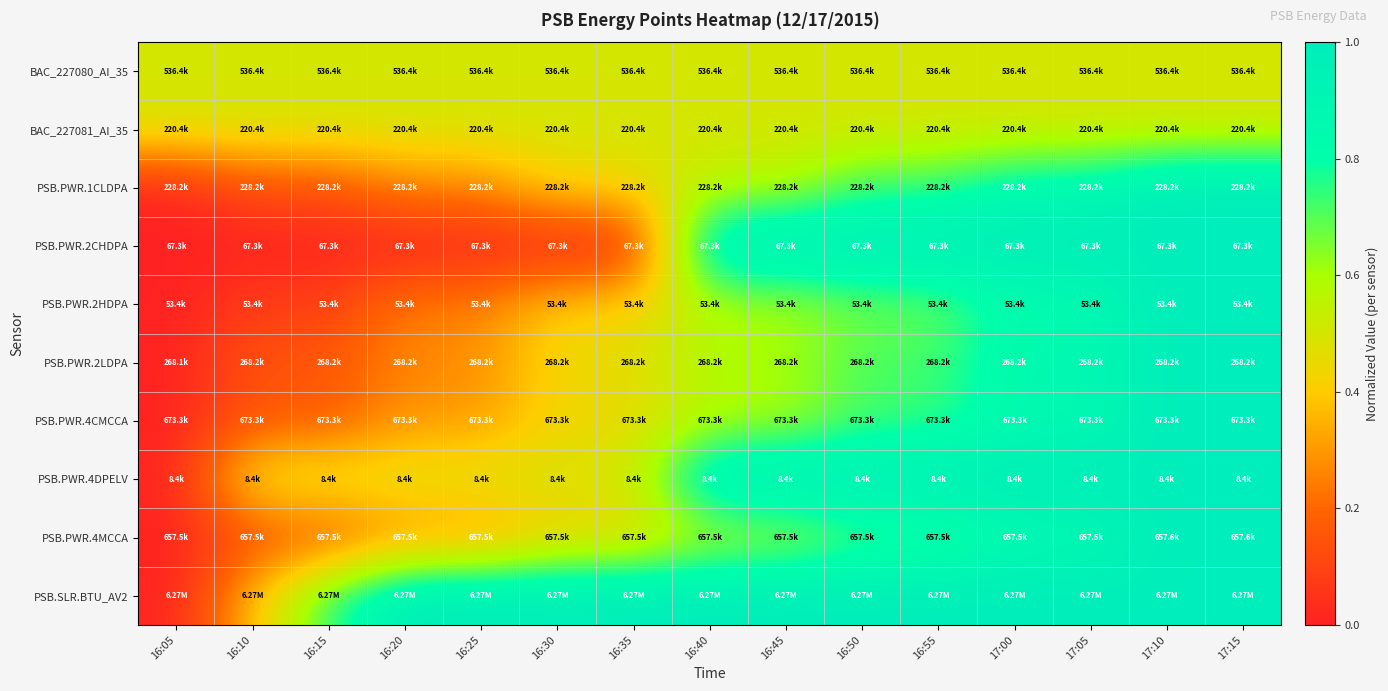

Between 16:10 and 17:00, which is larger?

16:10